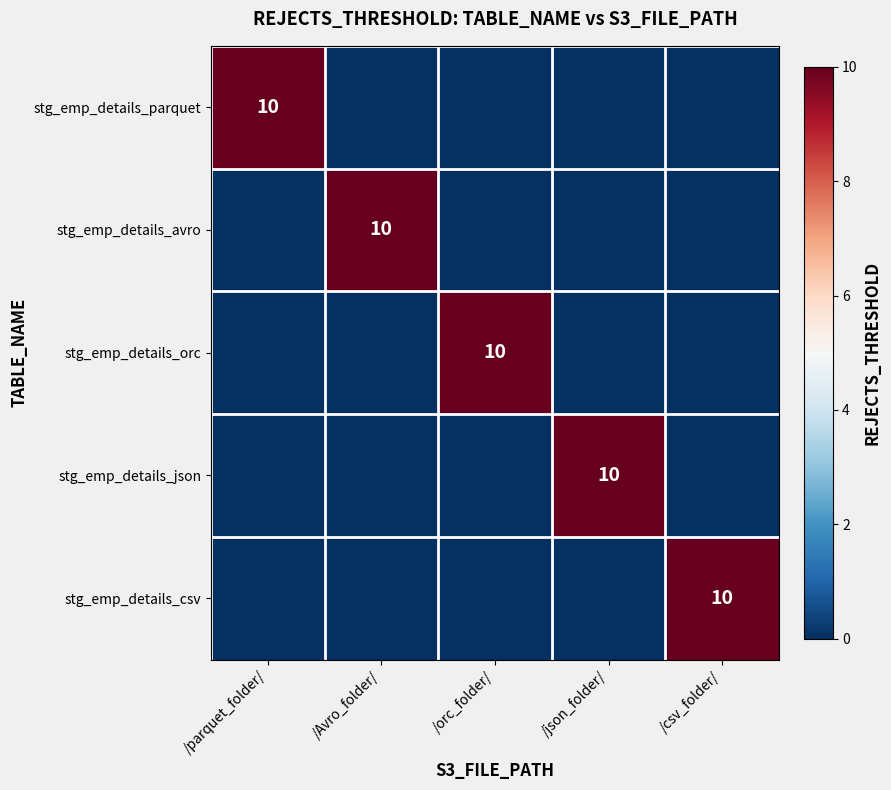

The value of stg_emp_details_parquet at /parquet_folder/ is 10. True or false?

True